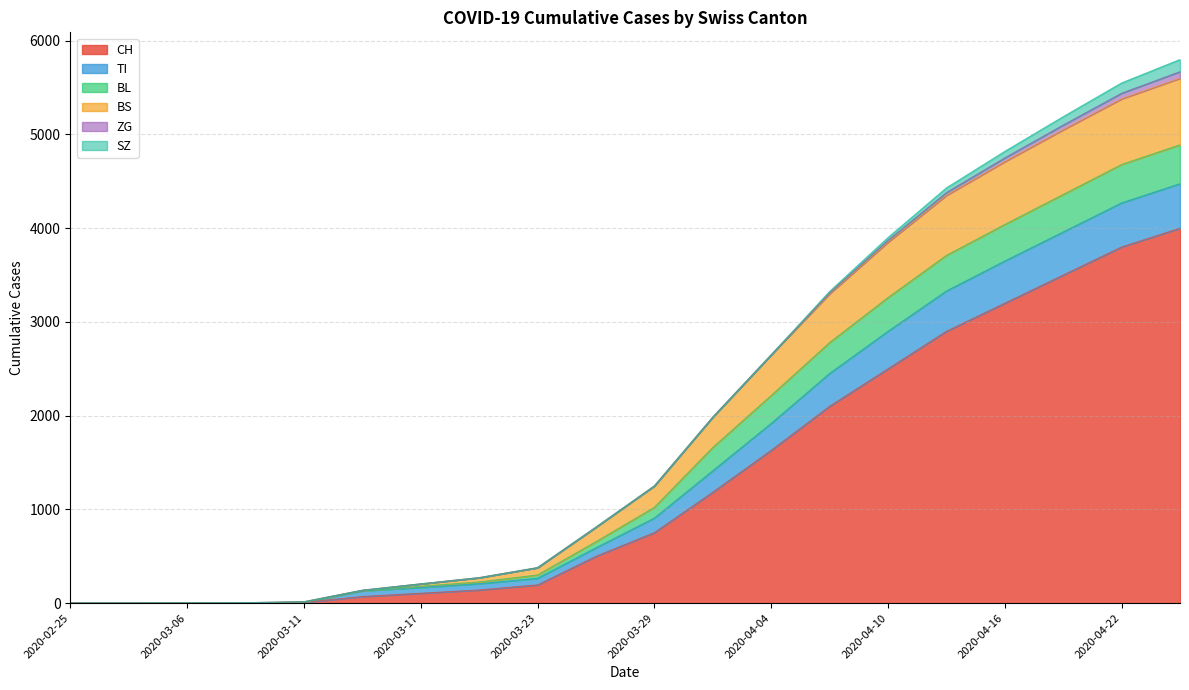

What is the highest value of the CH series?

4000